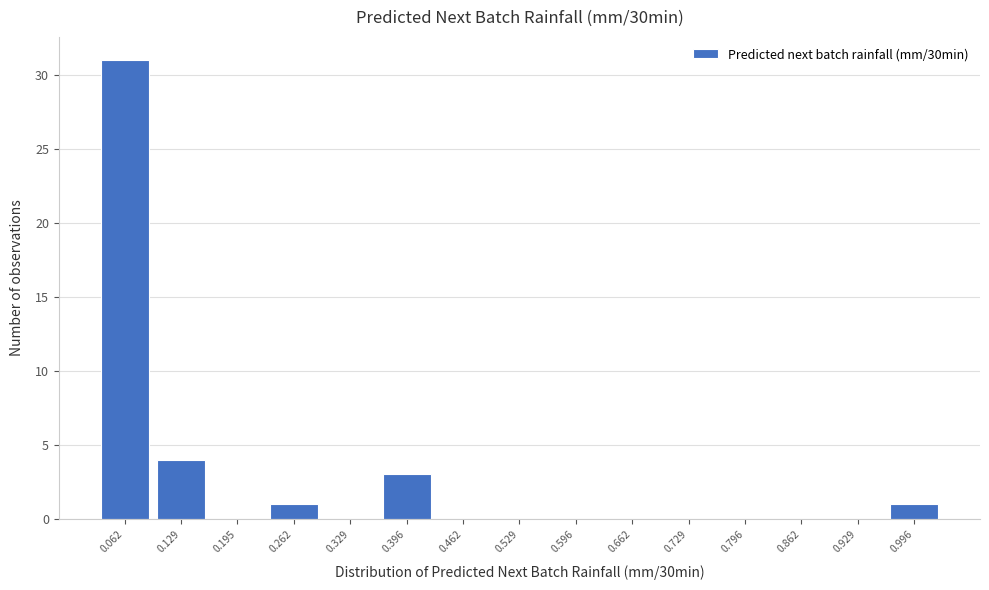

Reading left to right, transcribe this chart: for each bar, give the range it covers on the x-axis and its height. Neither the bar edges nor the heights are printed on the chart, so give them approximately, as read against the axes.

0.03 to 0.10: 31
0.10 to 0.16: 4
0.16 to 0.23: 0
0.23 to 0.30: 1
0.30 to 0.36: 0
0.36 to 0.43: 3
0.43 to 0.50: 0
0.50 to 0.56: 0
0.56 to 0.63: 0
0.63 to 0.70: 0
0.70 to 0.76: 0
0.76 to 0.83: 0
0.83 to 0.90: 0
0.90 to 0.96: 0
0.96 to 1.03: 1